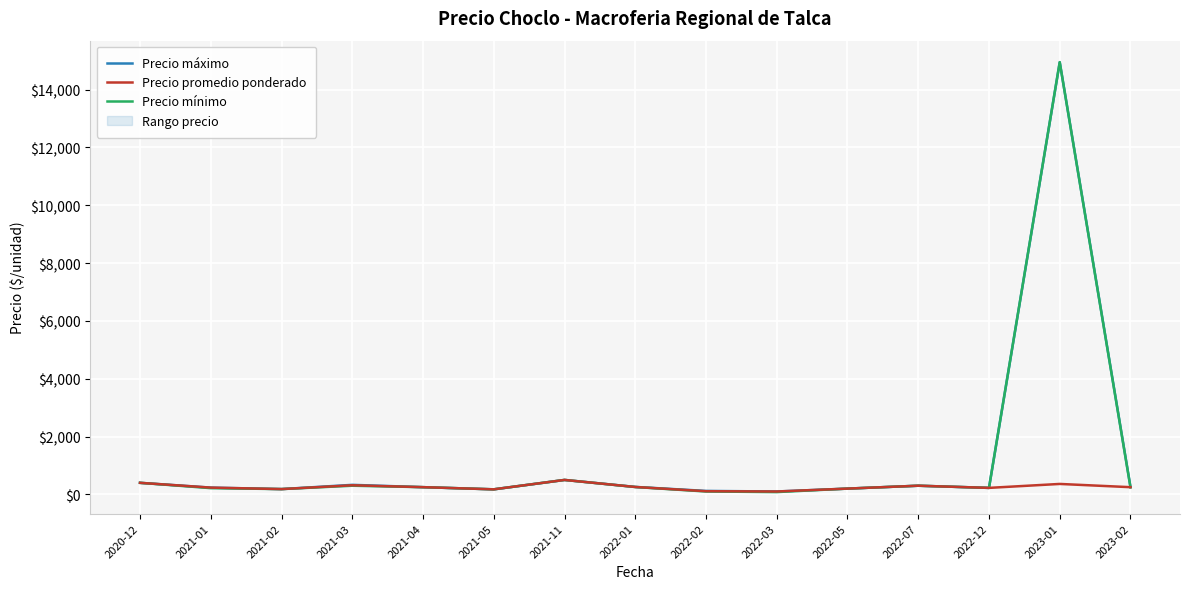

What is the sum of the Precio promedio ponderado values at 2023-02 and 2023-01?

610.7